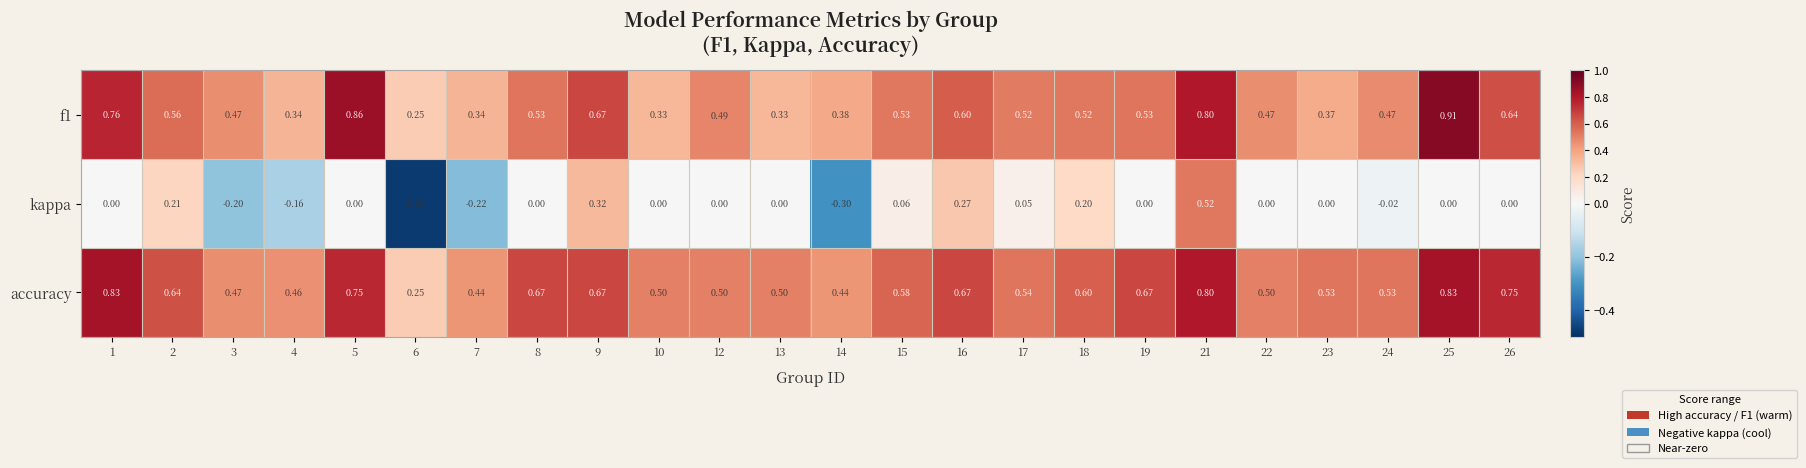

Is the value of accuracy at 18 greater than the value of kappa at 19?

Yes